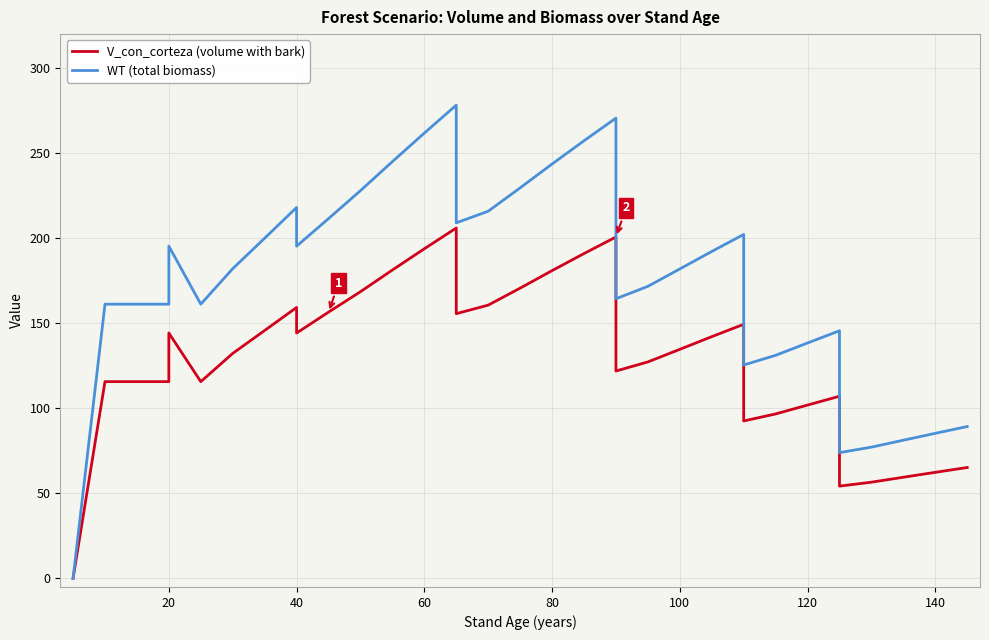

In WT (total biomass), how many points are lower than both neighbors (excluding endpoints)?

6